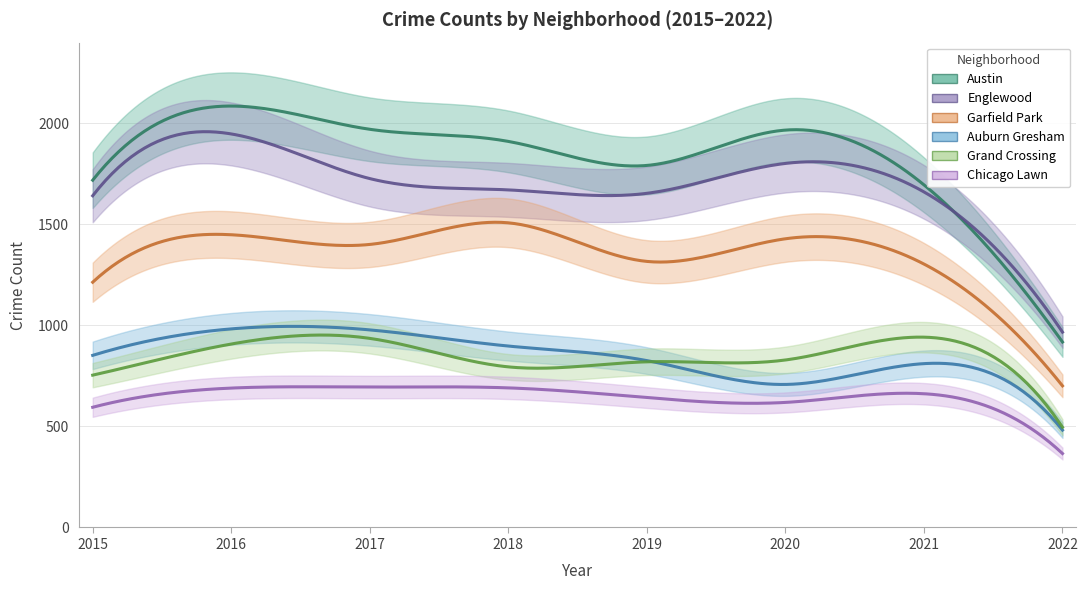

Which category has the highest value across all series?

2016